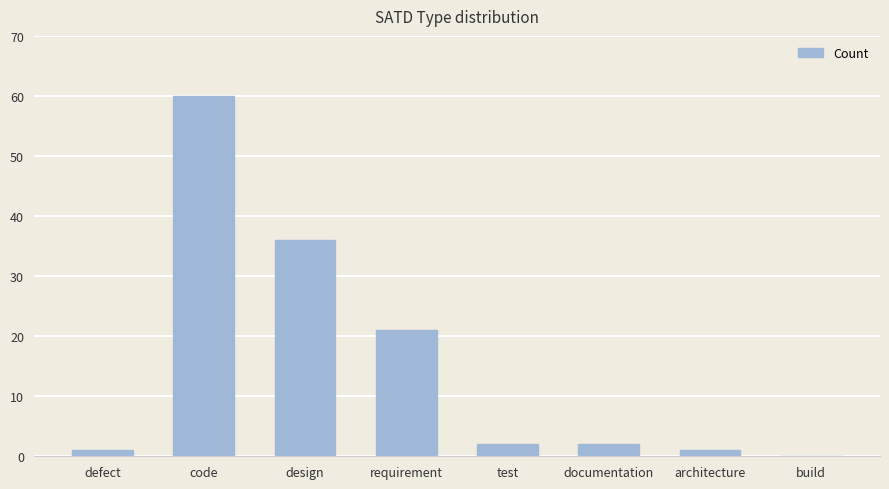

What is the maximum value shown in the chart?

60